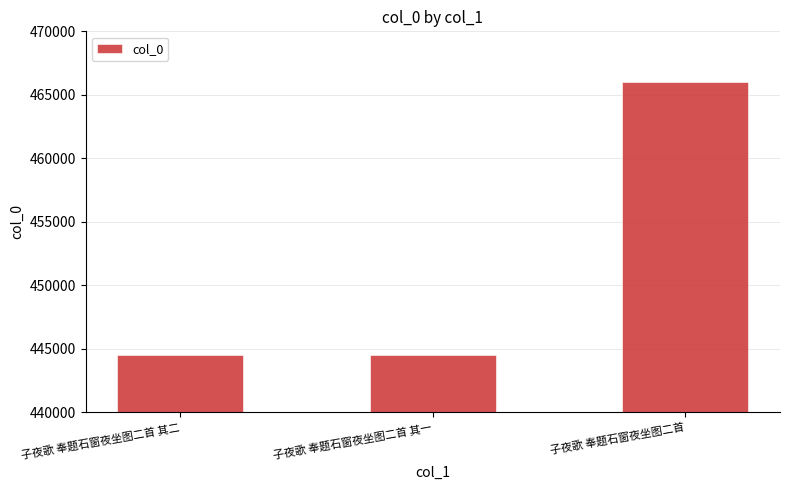

What is the smallest value displayed?

444466